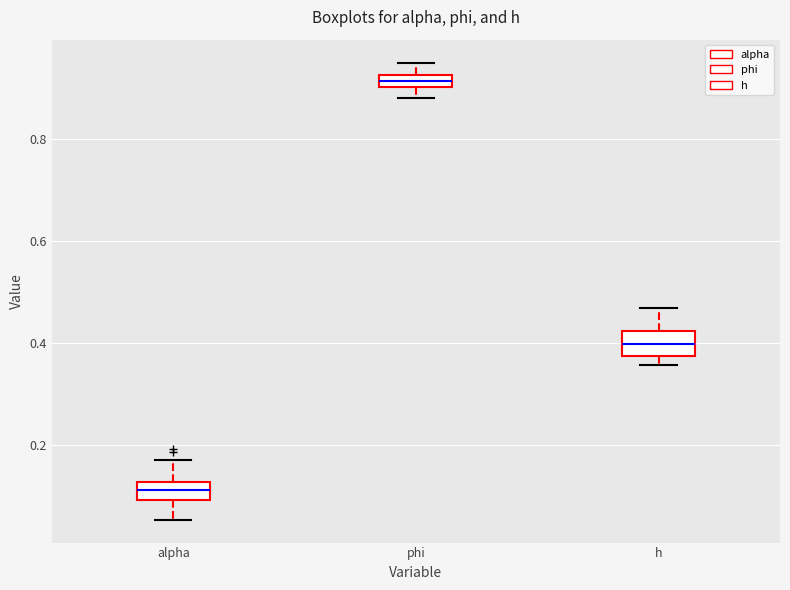

Which box has the highest median line?

phi